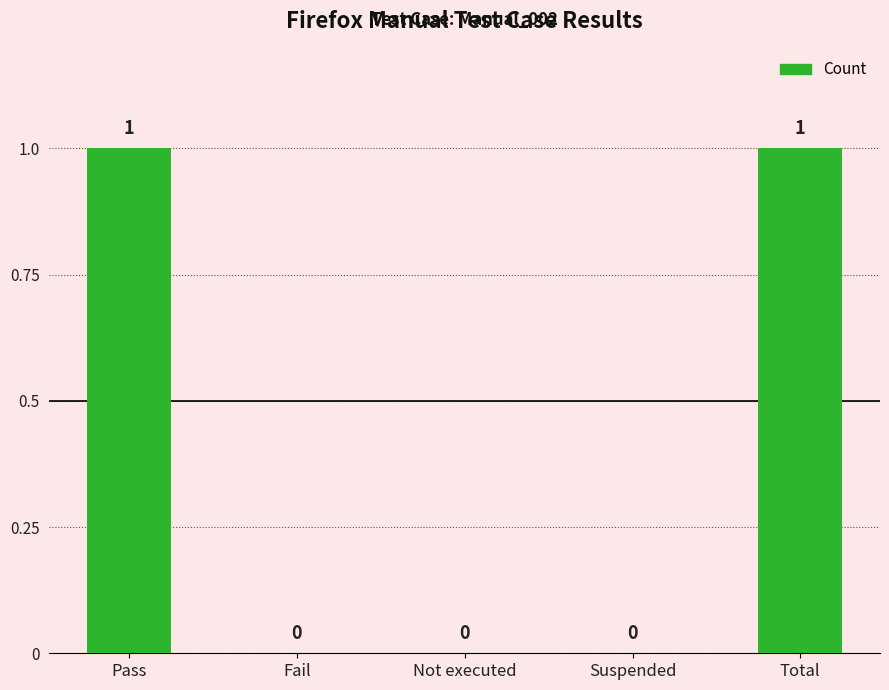

What is the sum of the values at Total and Pass?

2